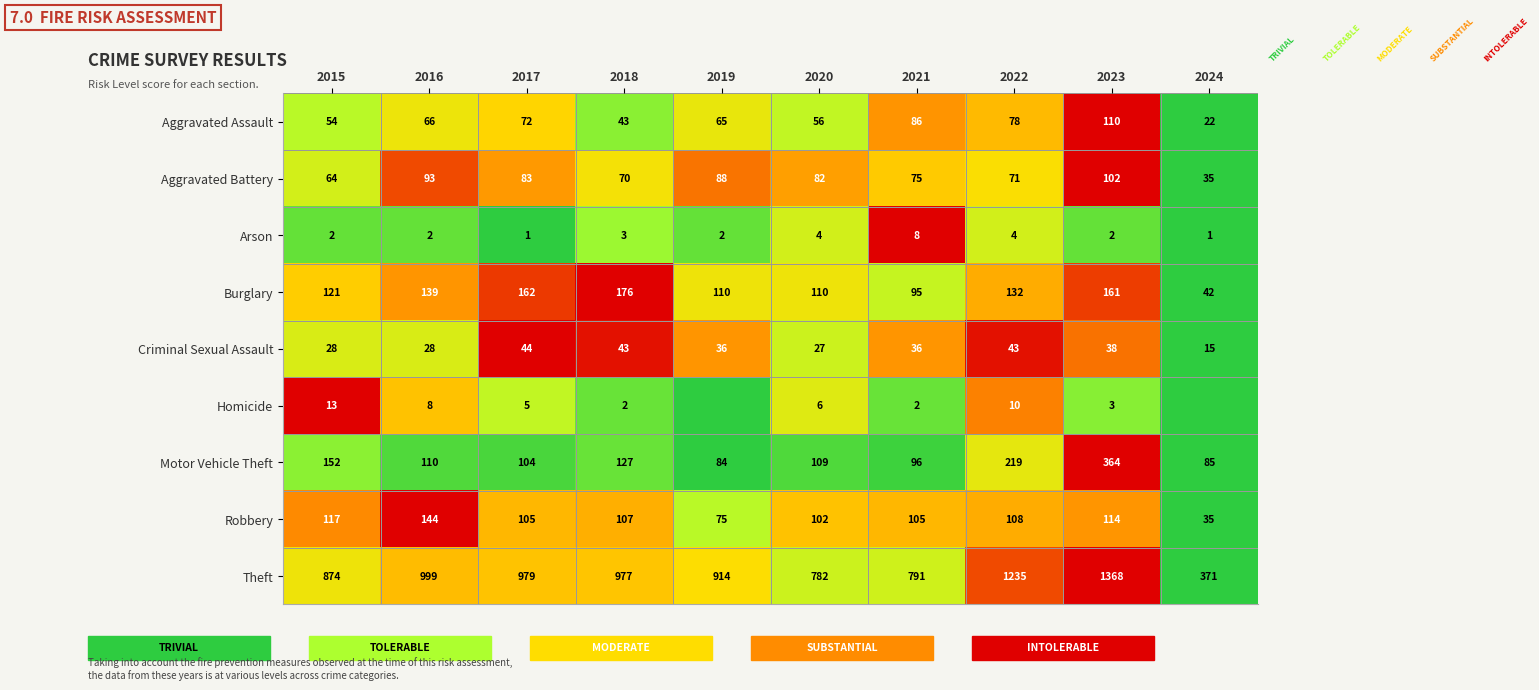

The value of Homicide at 2018 is 0.2. True or false?

False